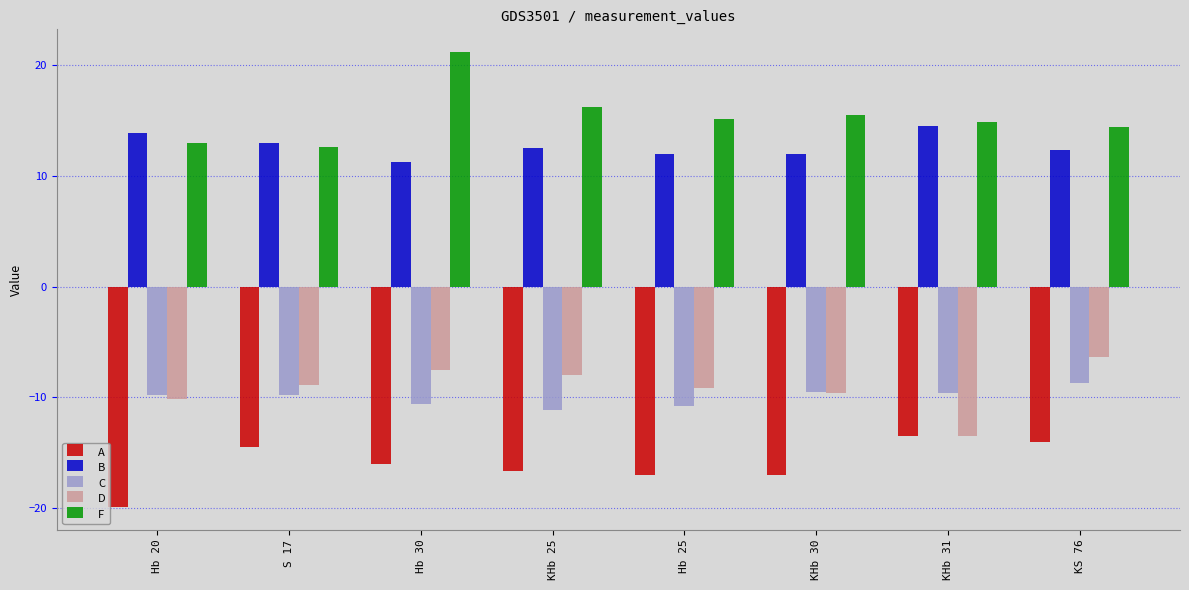

What are all the series names shown in the legend?

A, B, C, D, F